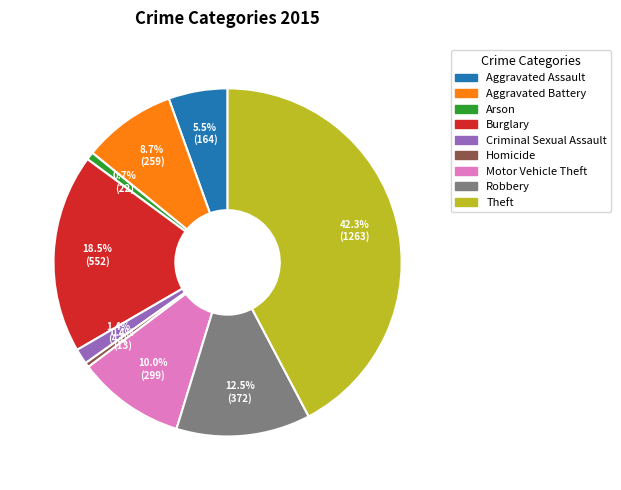

How many slices are in this pie chart?

9